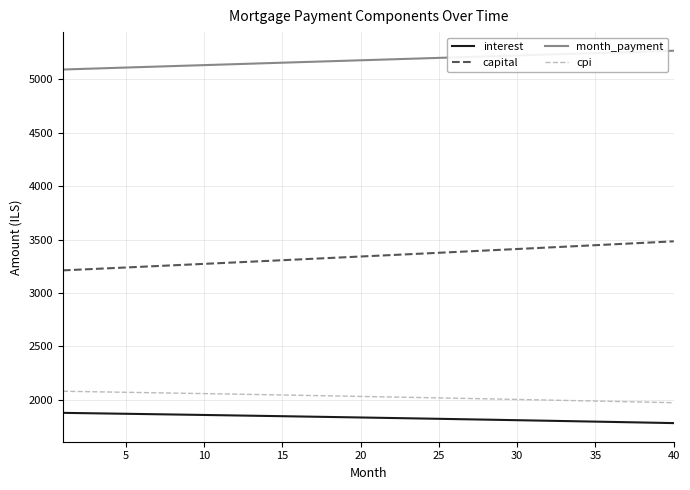

Count the number of data series in this chart.

4